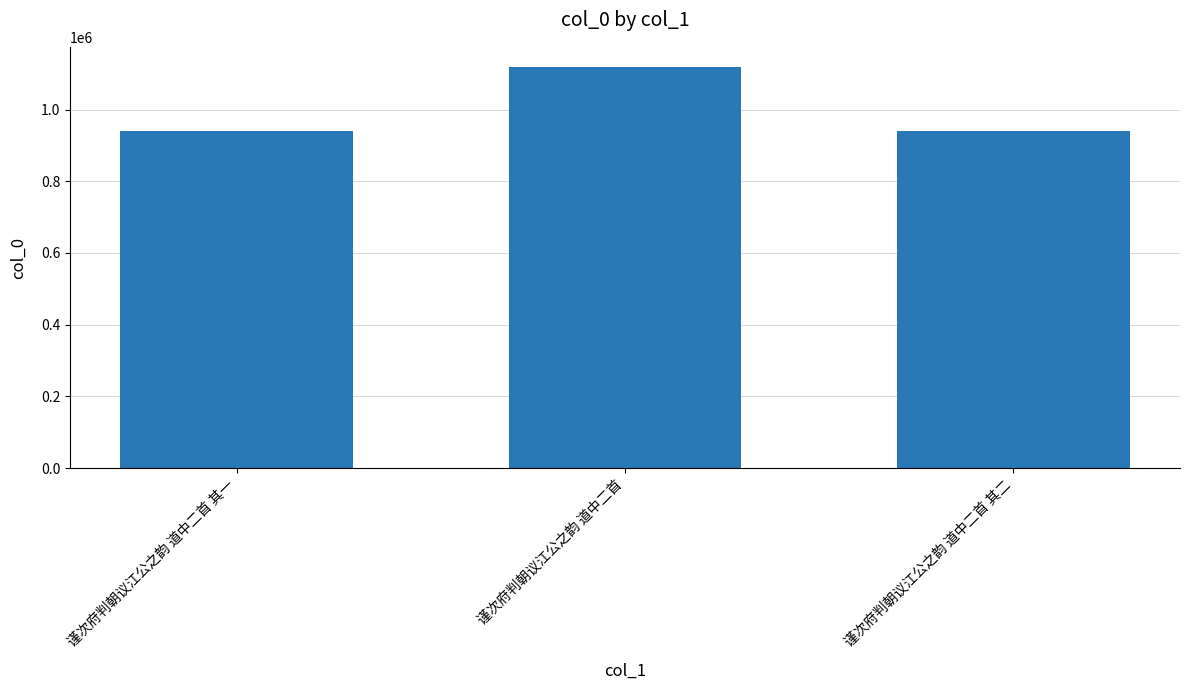

At which label is the value closest to 1029740?

谨次府判朝议江公之韵 道中二首 其一